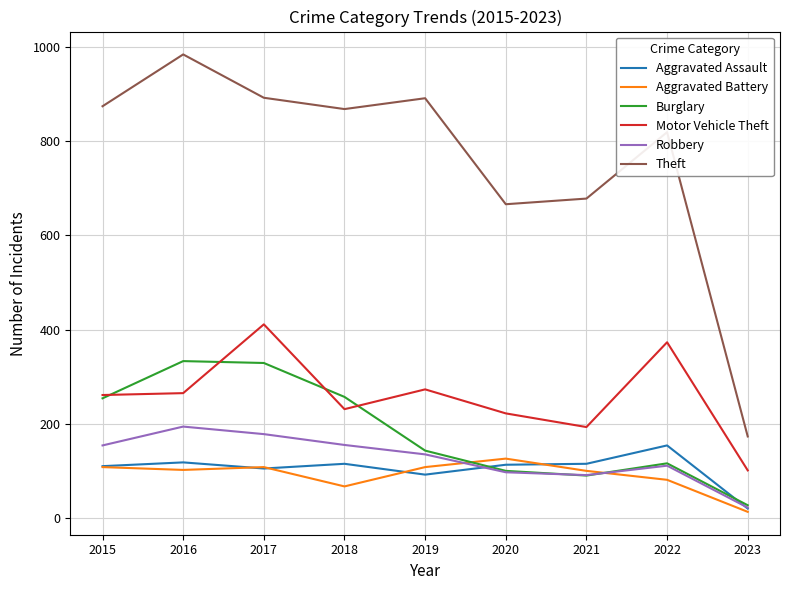

True or false: Theft and Robbery intersect in this chart.

False